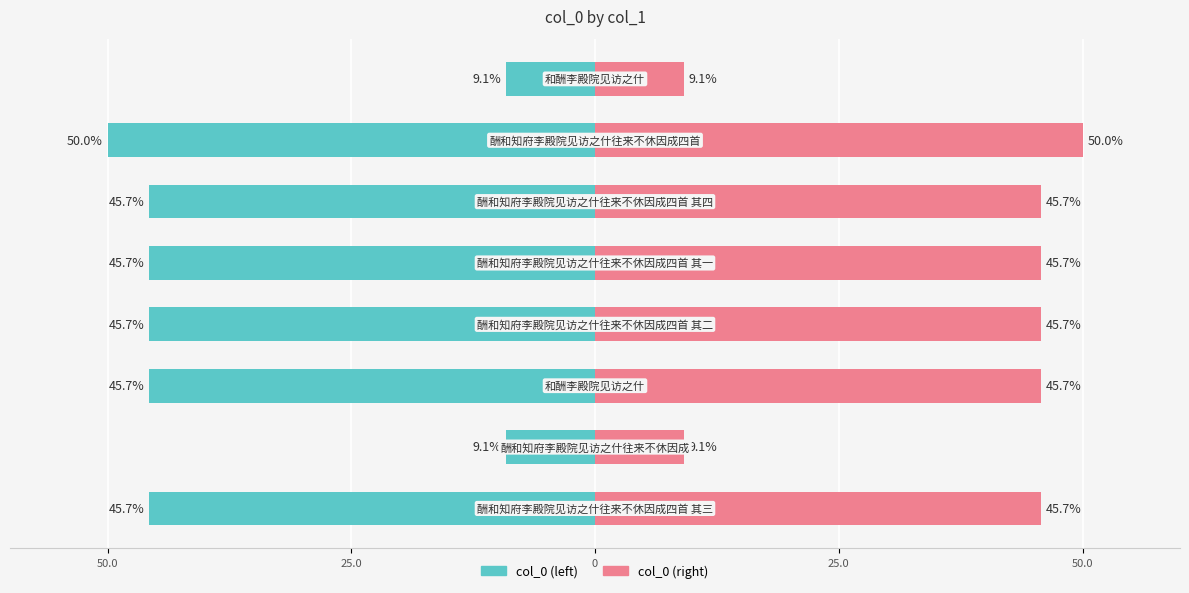

What is the sum of all col_0 (left) values?

-296.9